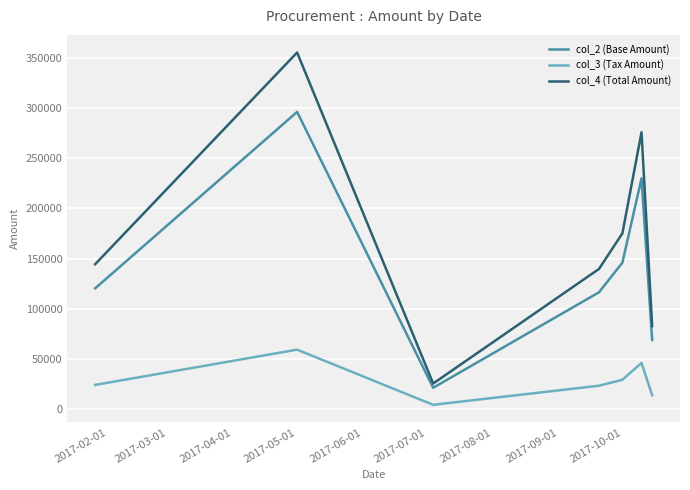

In col_2 (Base Amount), how many points are lower than both neighbors (excluding endpoints)?

1